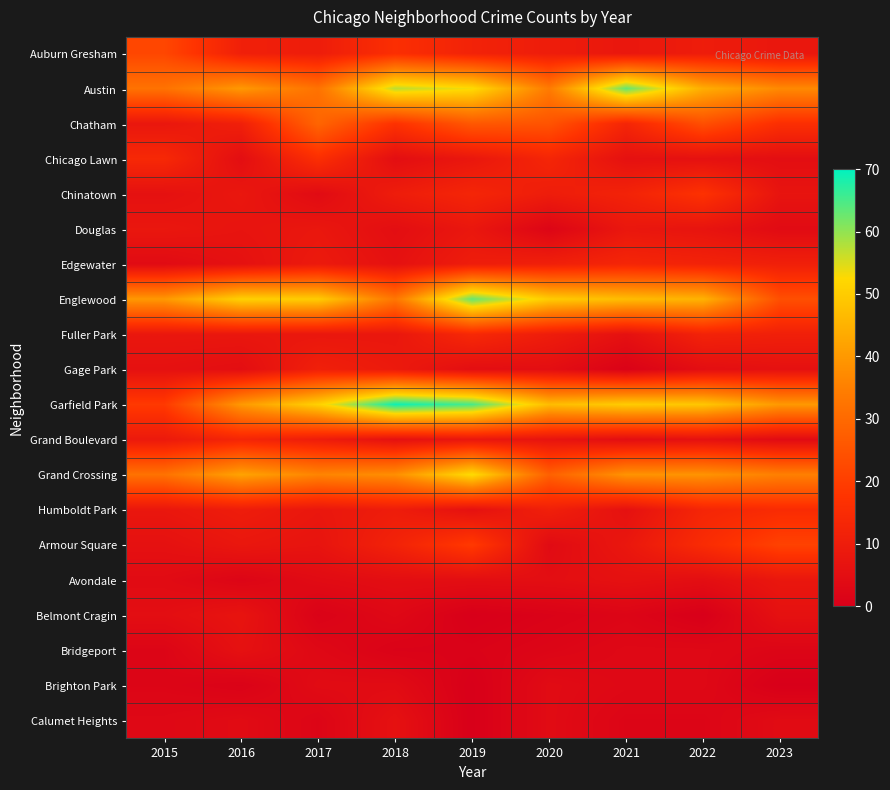

At how many categories does at least one series exceed 35?

9